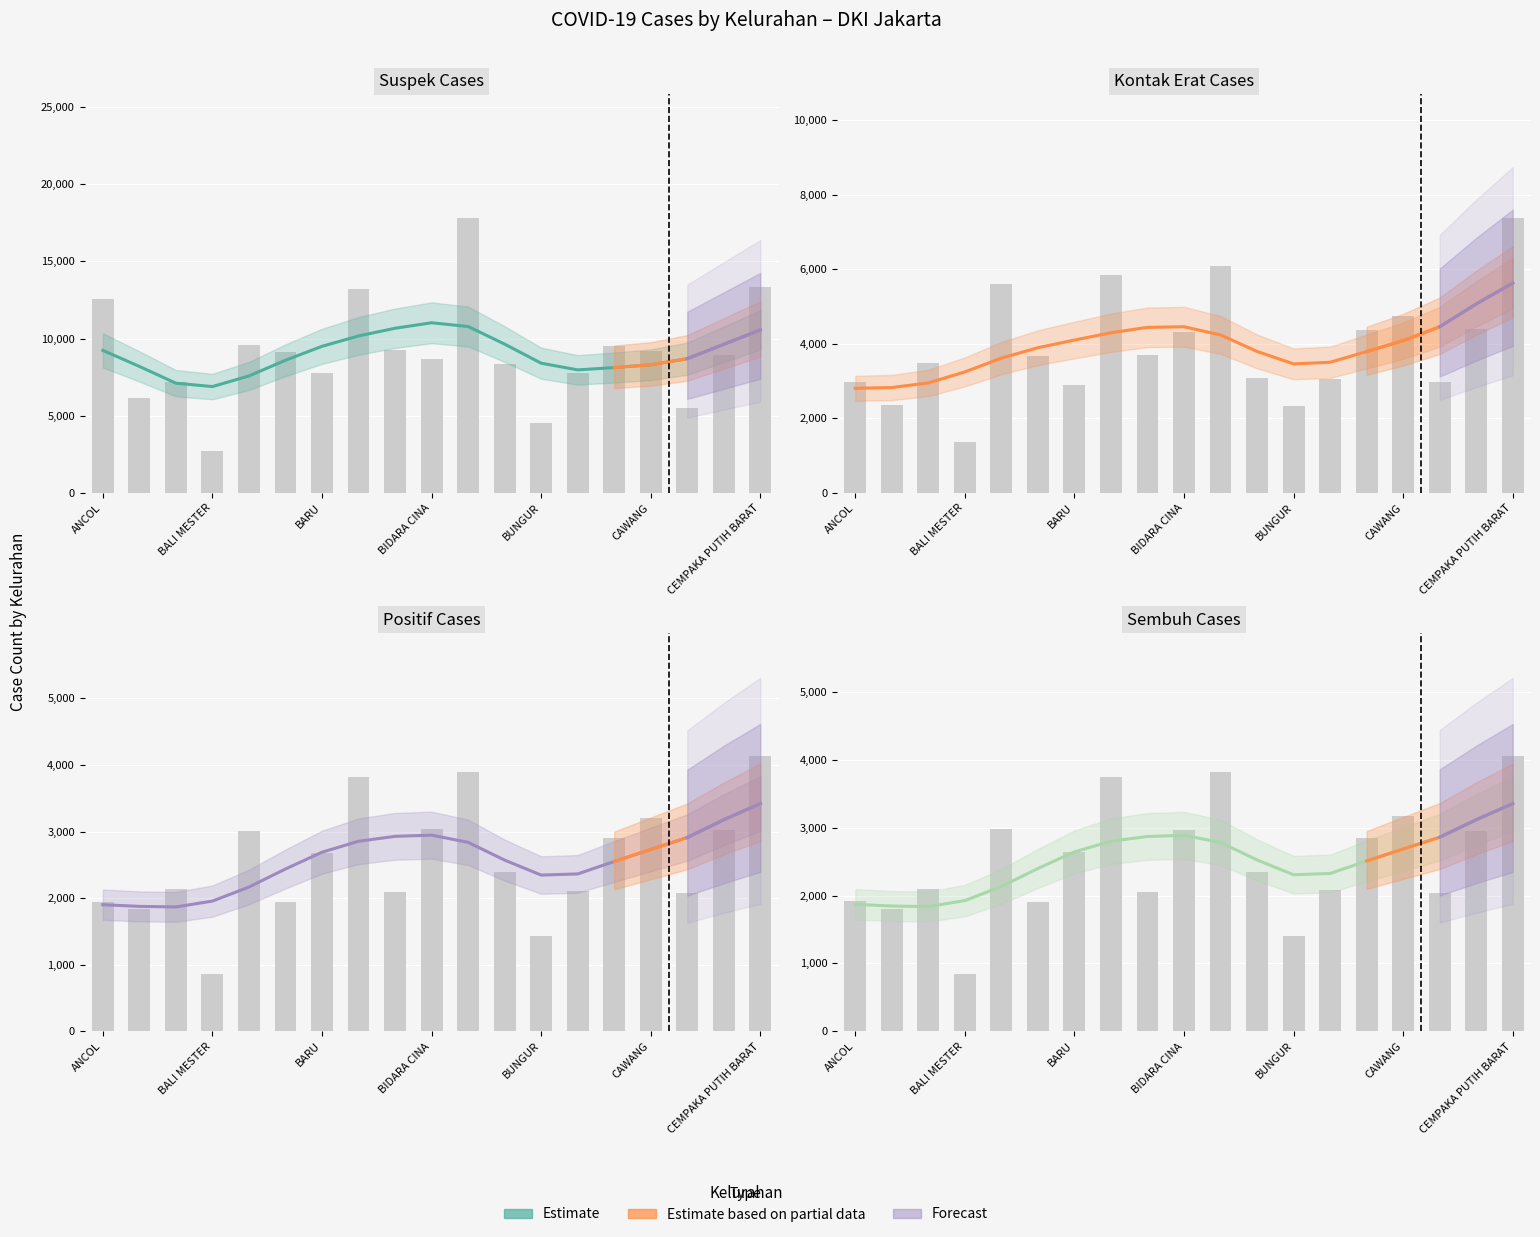

The SUSPEK series shows 7963 at BATU AMPAR. True or false?

False